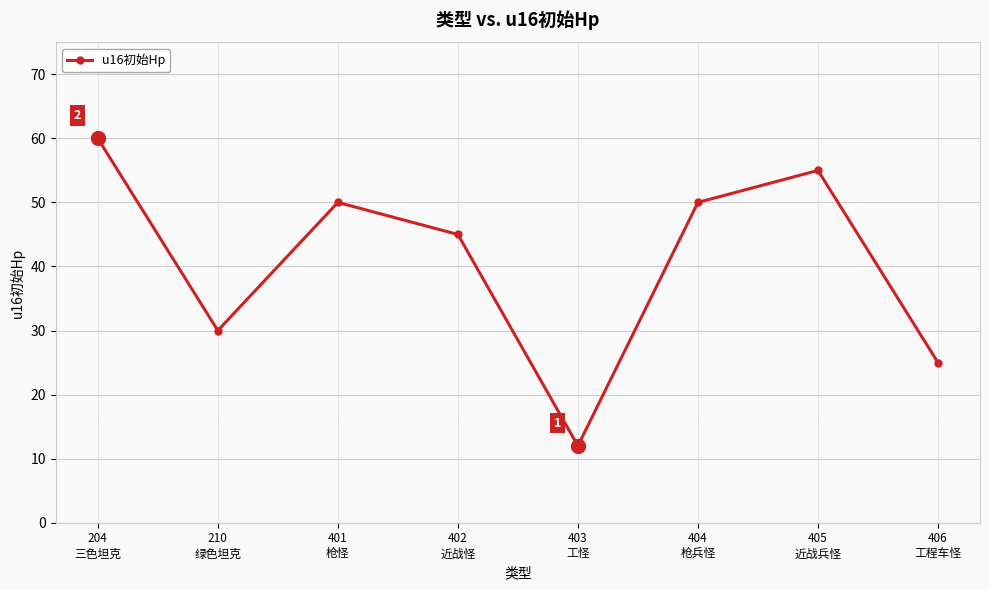

Which category has the lowest value across all series?

403
工怪